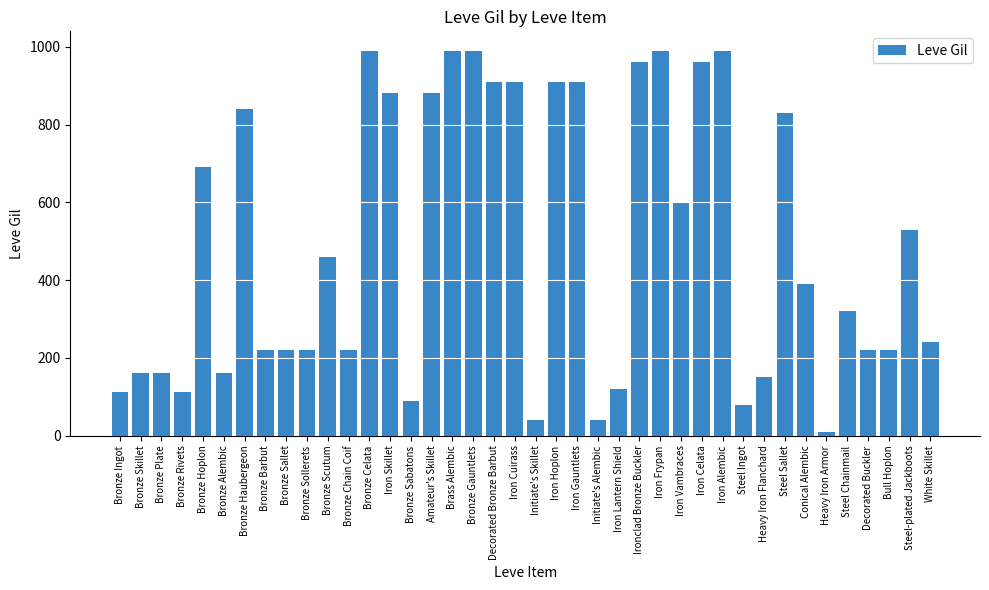

Approximately how many times larger is the value at Decorated Buckler compared to Steel Chainmail?

0.7